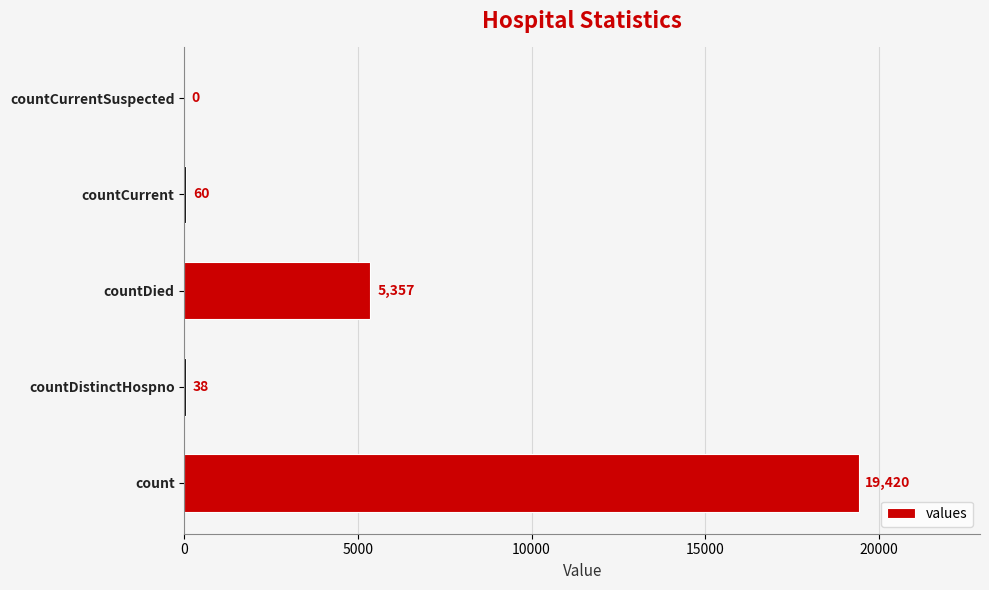

Approximately how many times larger is the value at countCurrent compared to countDistinctHospno?

1.6